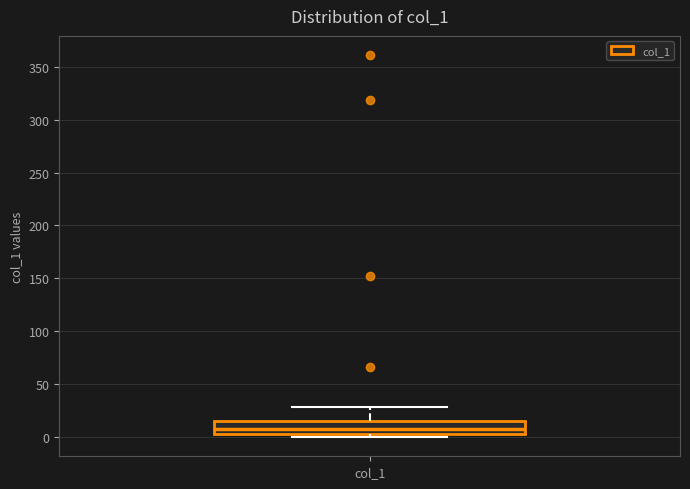

Transcribe this box plot: give where the median line is, the range the box spans, and where the two whiskers end, as read against the y-axis. The values are not printed on the chart, so give them approximately, as read against the axis.

median 5 (inside the box), box 5 to 15, whiskers 0 to 30